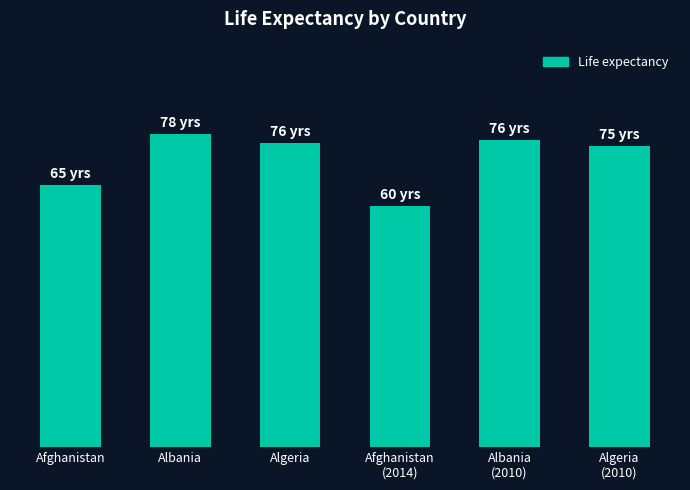

Rank the categories by value from highest to lowest.

Albania, Albania
(2010), Algeria, Algeria
(2010), Afghanistan, Afghanistan
(2014)